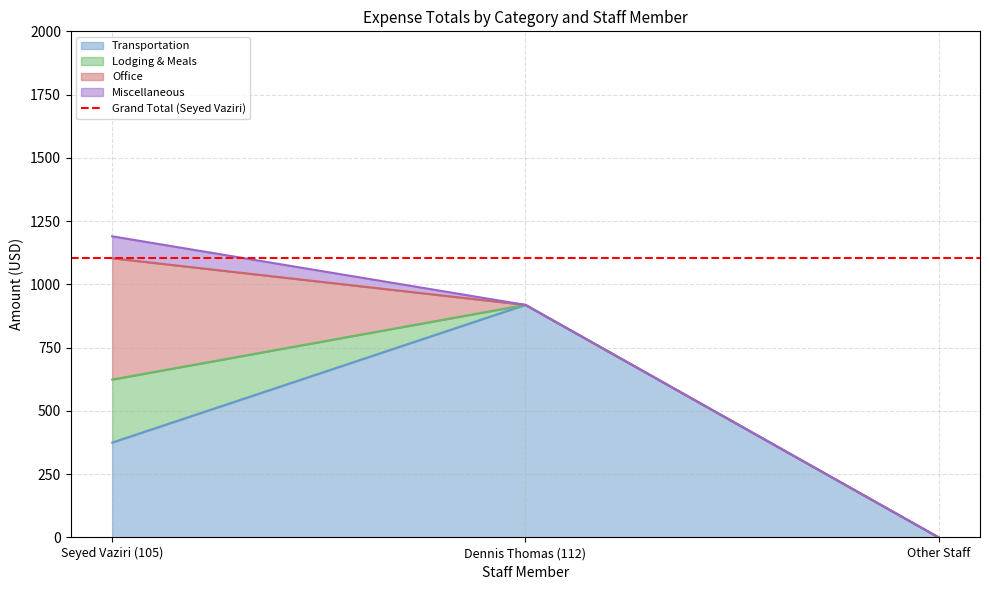

What is the difference between the second highest and minimum values in the Transportation series?

375.0